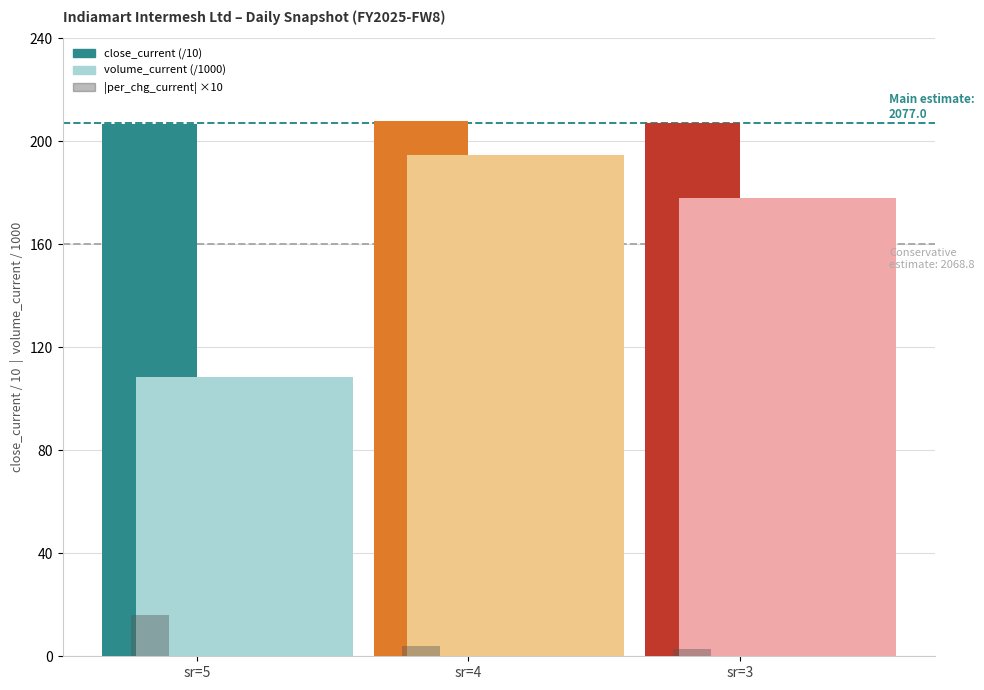

Are the bars horizontal?

No